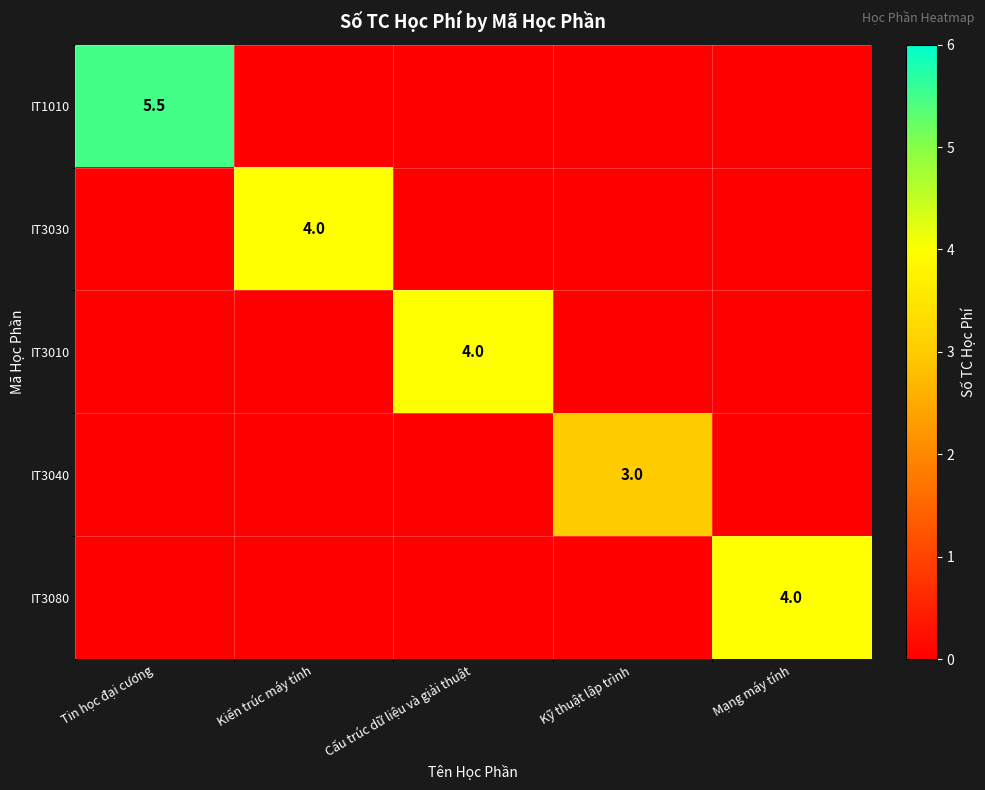

The value of IT1010 at Tin học đại cương is 2.8. True or false?

False